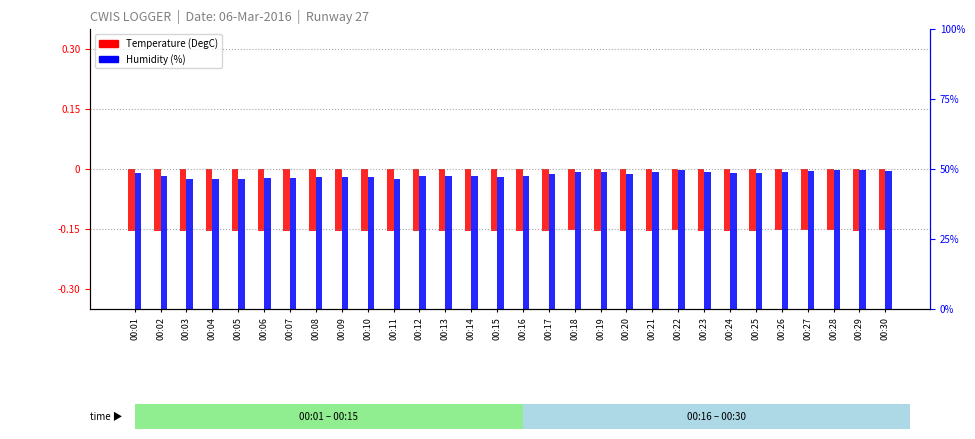

What is the value of the Humidity (%) bar at the 19th from the left?

0.5